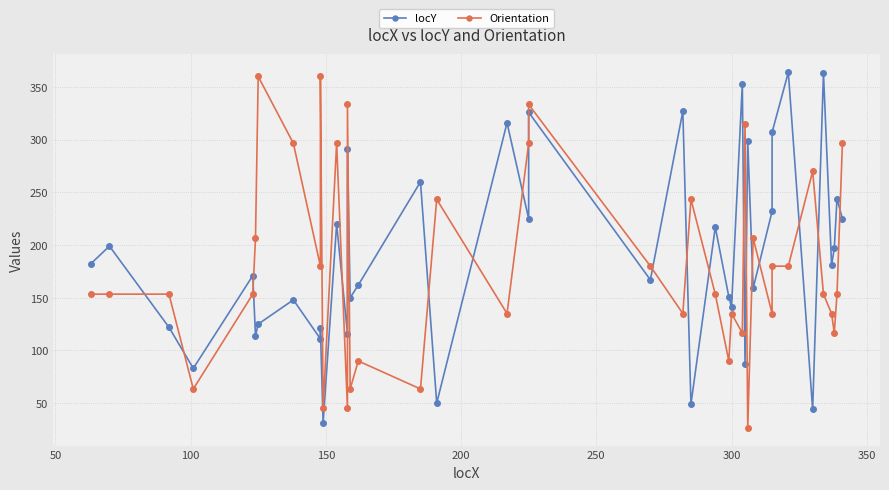

List the series in order of their peak value, lowest first.

Orientation, locY